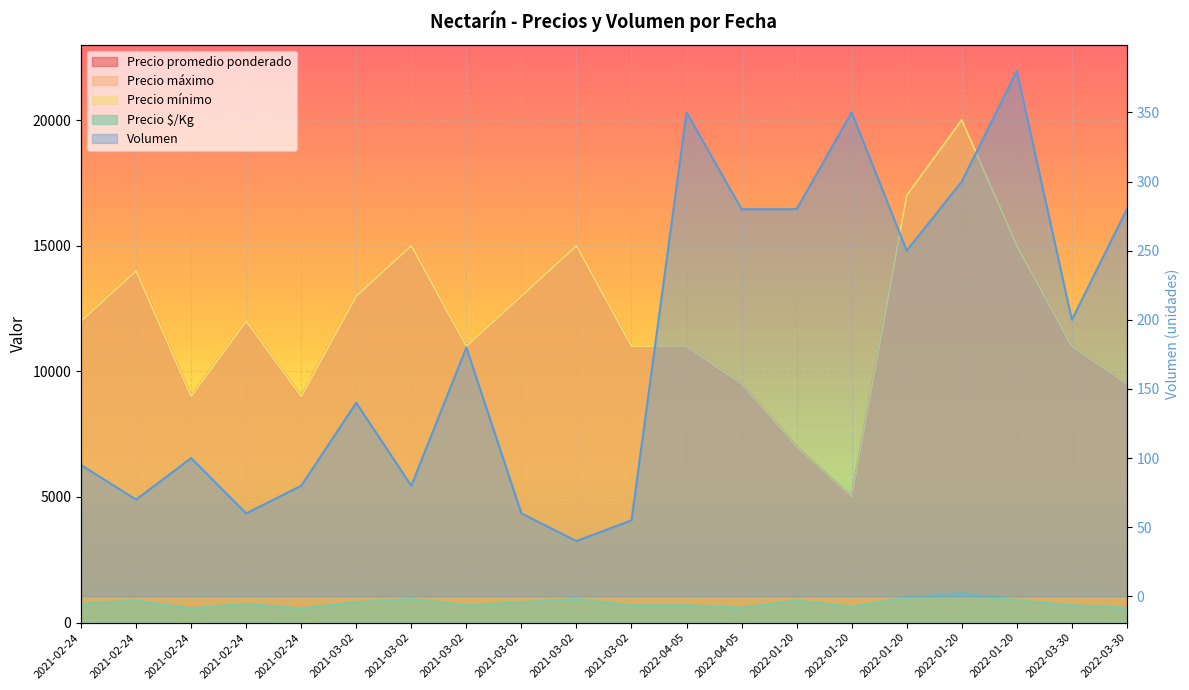

The Precio $/Kg series shows 1109 at 2021-03-02. True or false?

False